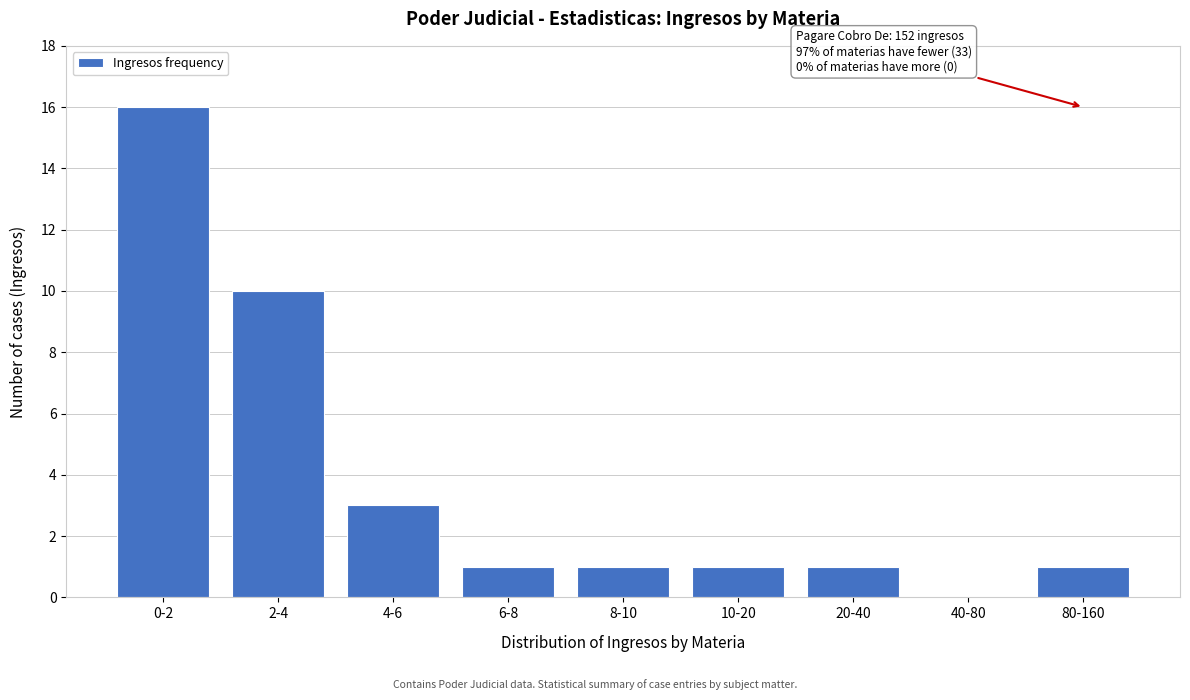

Reading right to left, list all the values displayed in this chart.

80-160=1	40-80=0	20-40=1	10-20=1	8-10=1	6-8=1	4-6=3	2-4=10	0-2=16